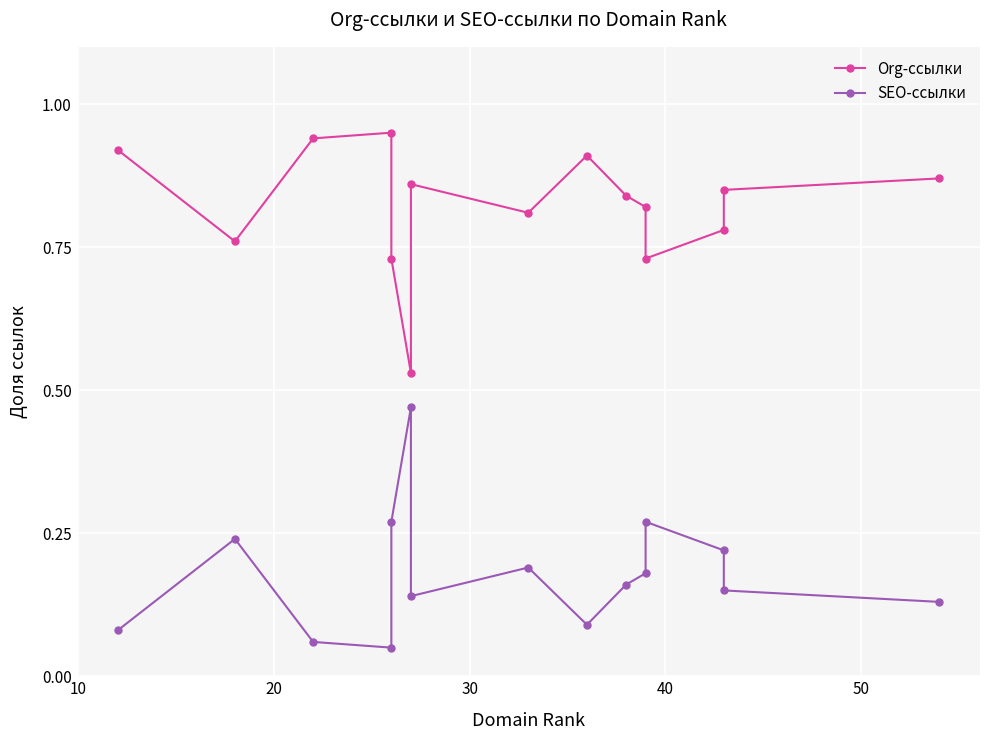

Is the value of Org-ссылки at 11 greater than the value of SEO-ссылки at 20?

Yes